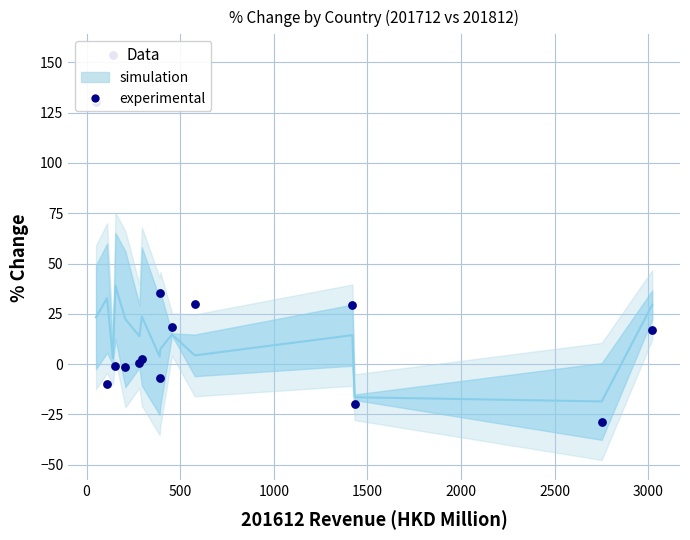

Which has a higher value, 1500 or 0?

1500